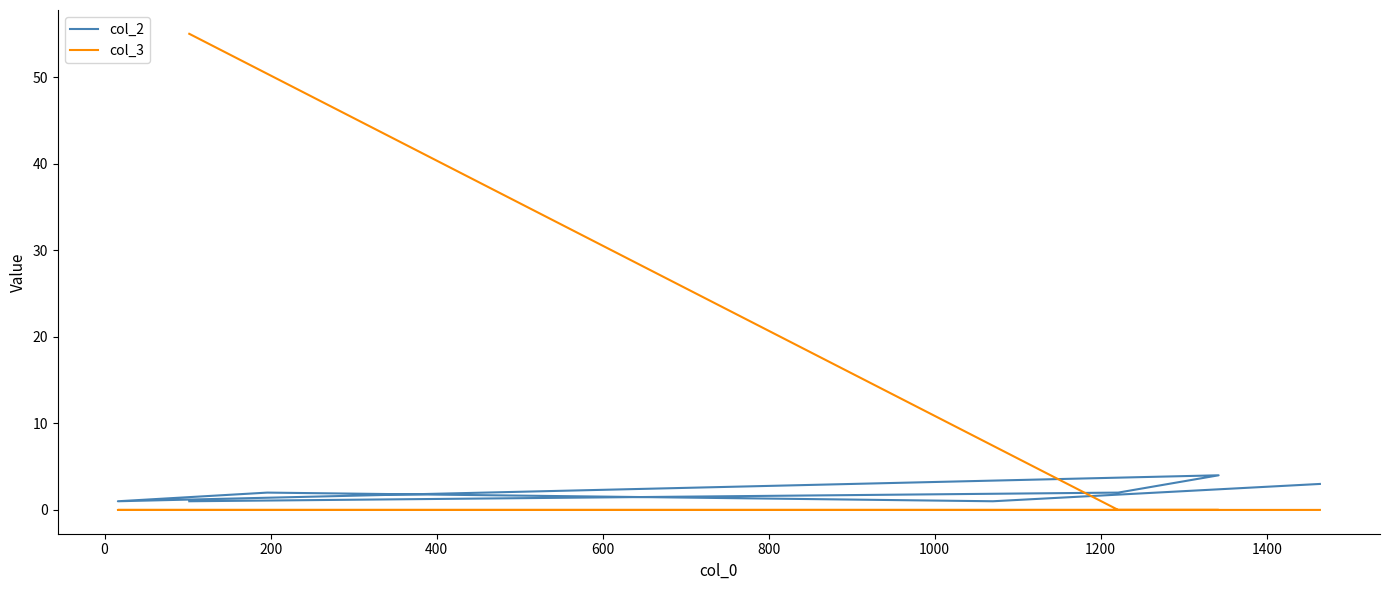

Is it true that col_3 equals 0 at 800?

True